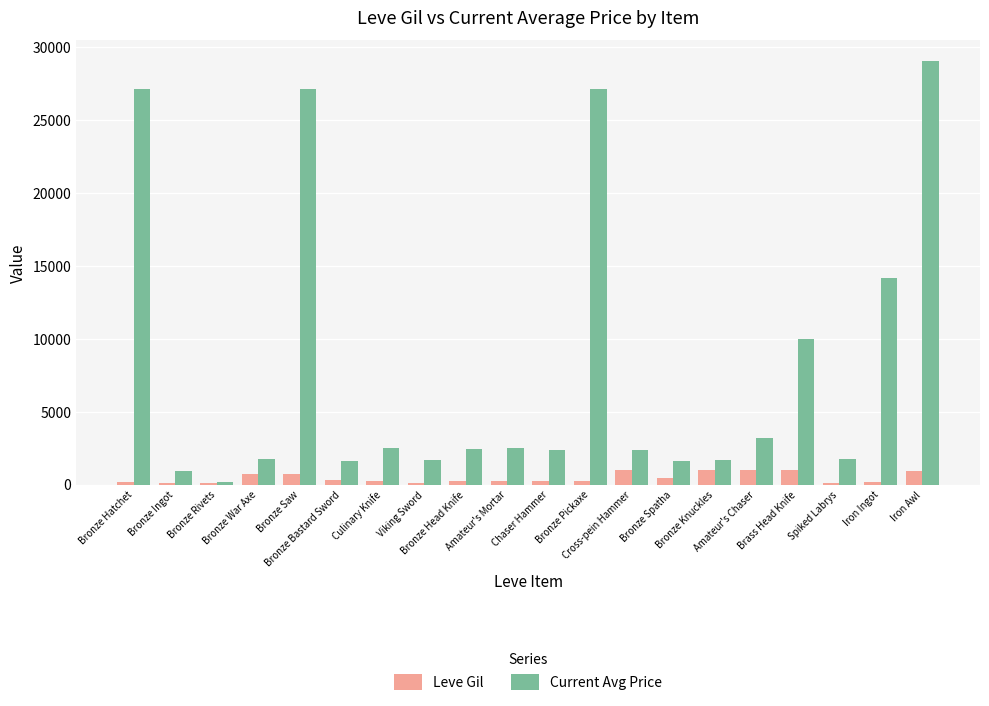

What is the maximum value shown in the chart?

29000.0